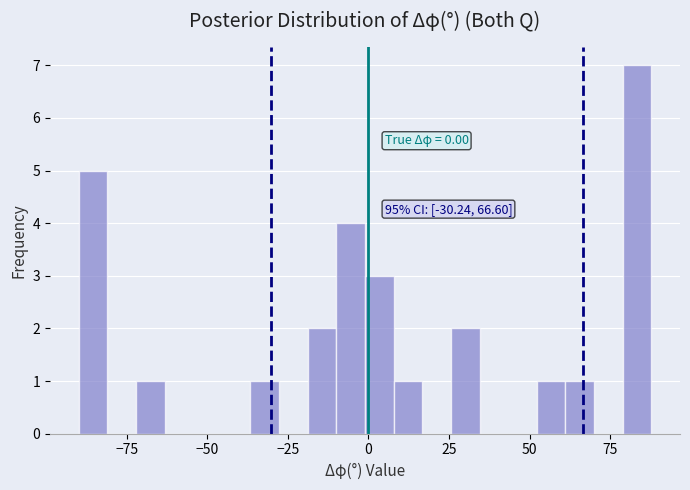

Read against the x-axis, roughly where is the centre of the tallest bar?

85